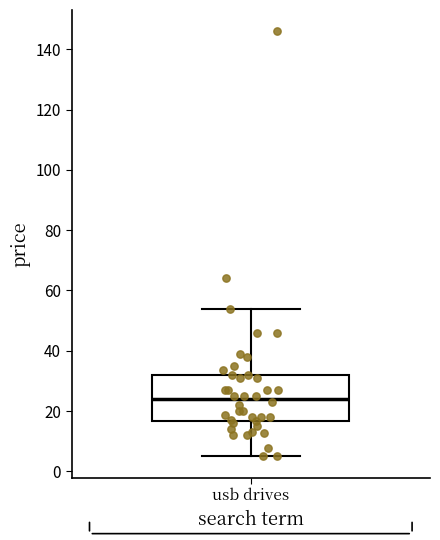

Where is the lower edge of the box for usb drives on the y-axis? The values are not printed on the chart, so give them approximately, as read against the axis.

16